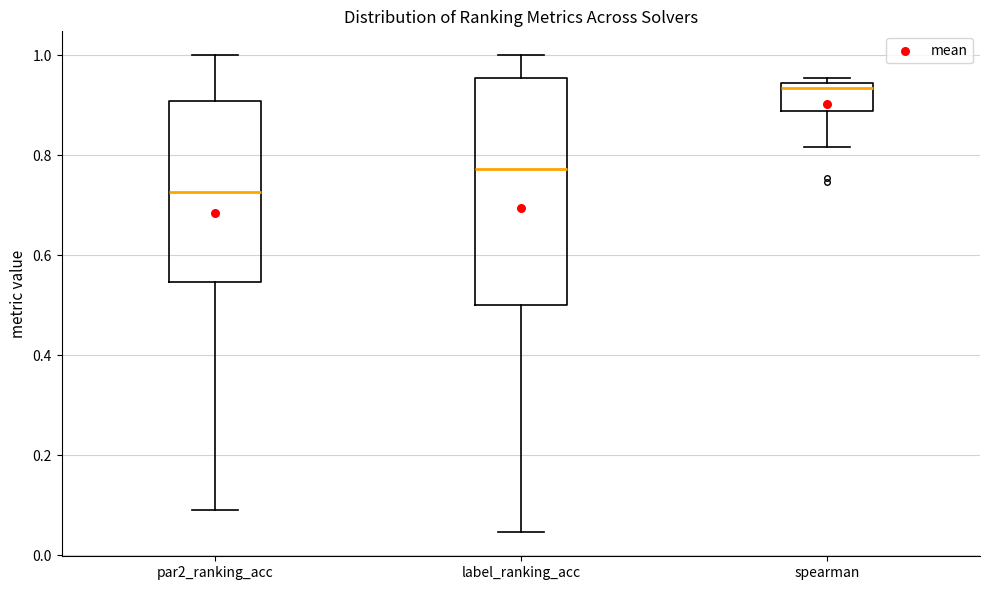

Which box has the highest median line?

spearman